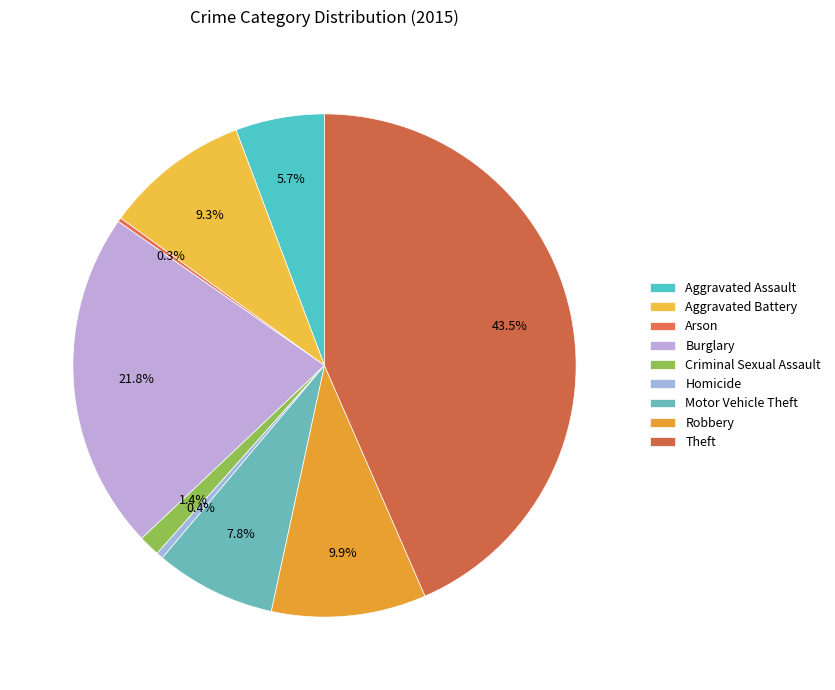

Rank the categories by value from lowest to highest.

Arson, Homicide, Criminal Sexual Assault, Aggravated Assault, Motor Vehicle Theft, Aggravated Battery, Robbery, Burglary, Theft